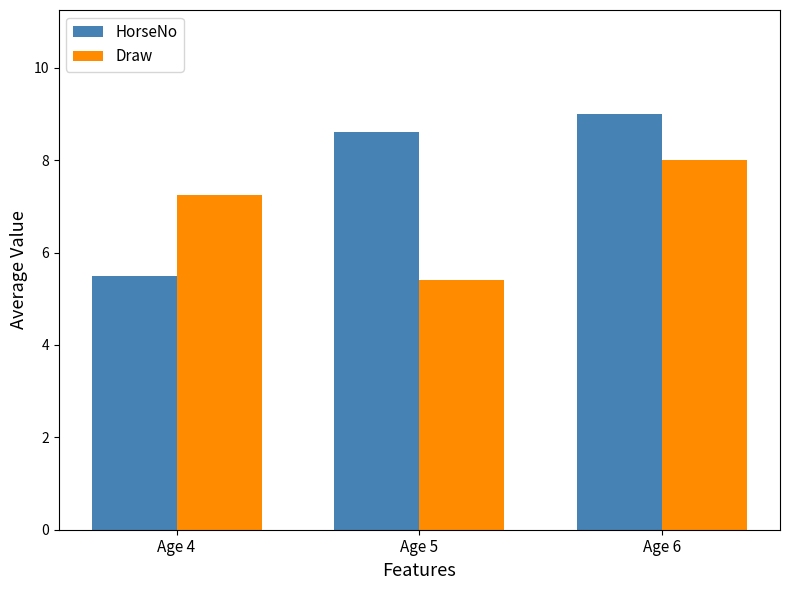

List the series in order of their peak value, highest first.

HorseNo, Draw